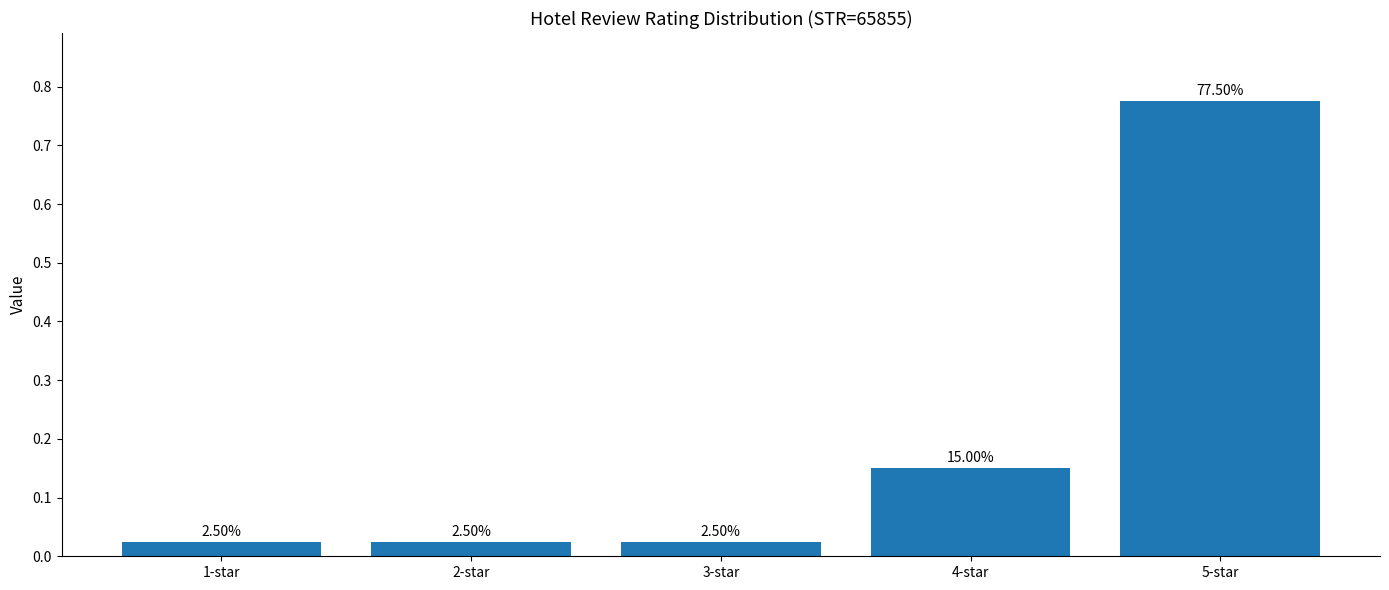

Rank the categories by value from lowest to highest.

1-star, 2-star, 3-star, 4-star, 5-star